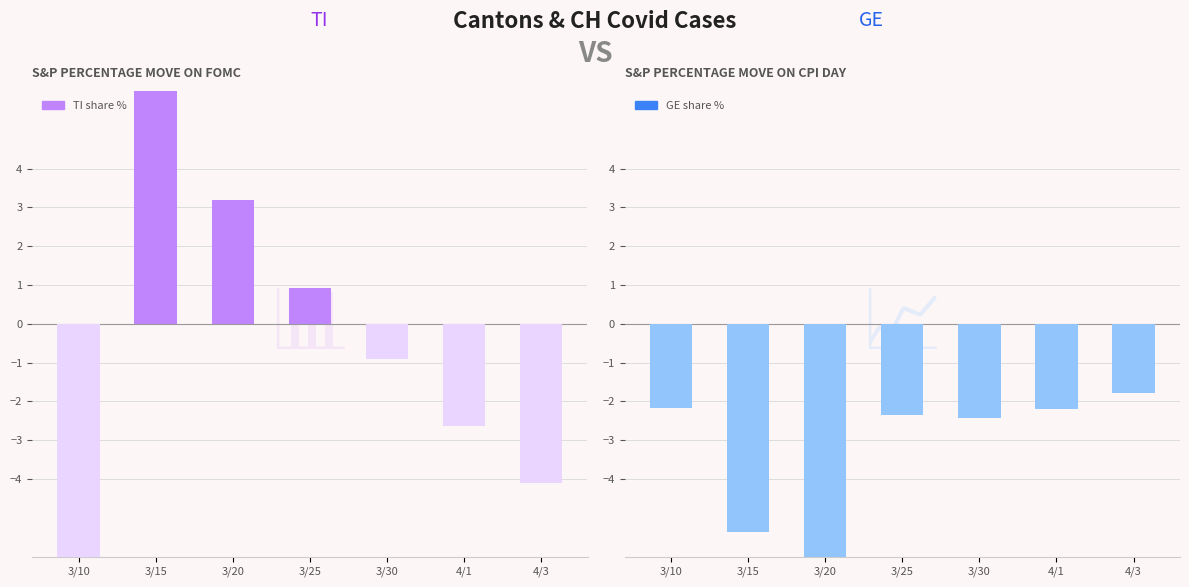

Rank the categories by TI share % value from highest to lowest.

3/15, 3/20, 3/25, 3/30, 4/1, 4/3, 3/10